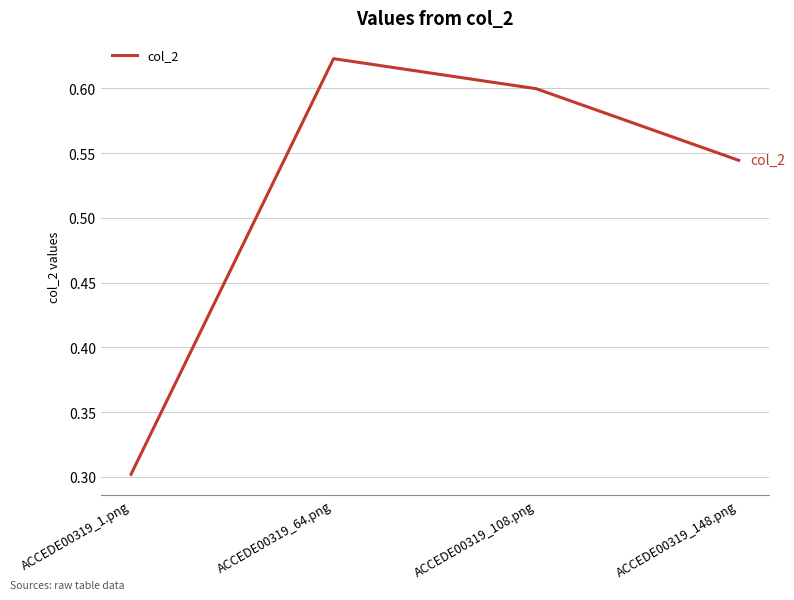

Rank the categories by value from lowest to highest.

ACCEDE00319_1.png, ACCEDE00319_148.png, ACCEDE00319_108.png, ACCEDE00319_64.png